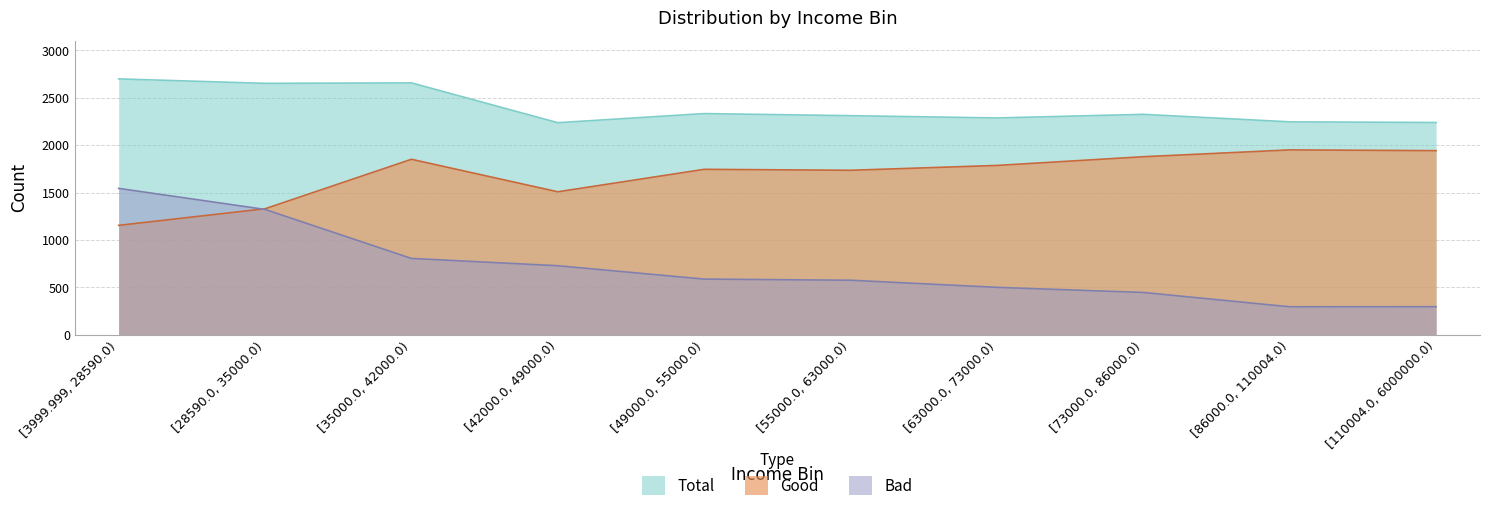

What is the sum of the Total values at [28590.0, 35000.0) and [86000.0, 110004.0)?

4900